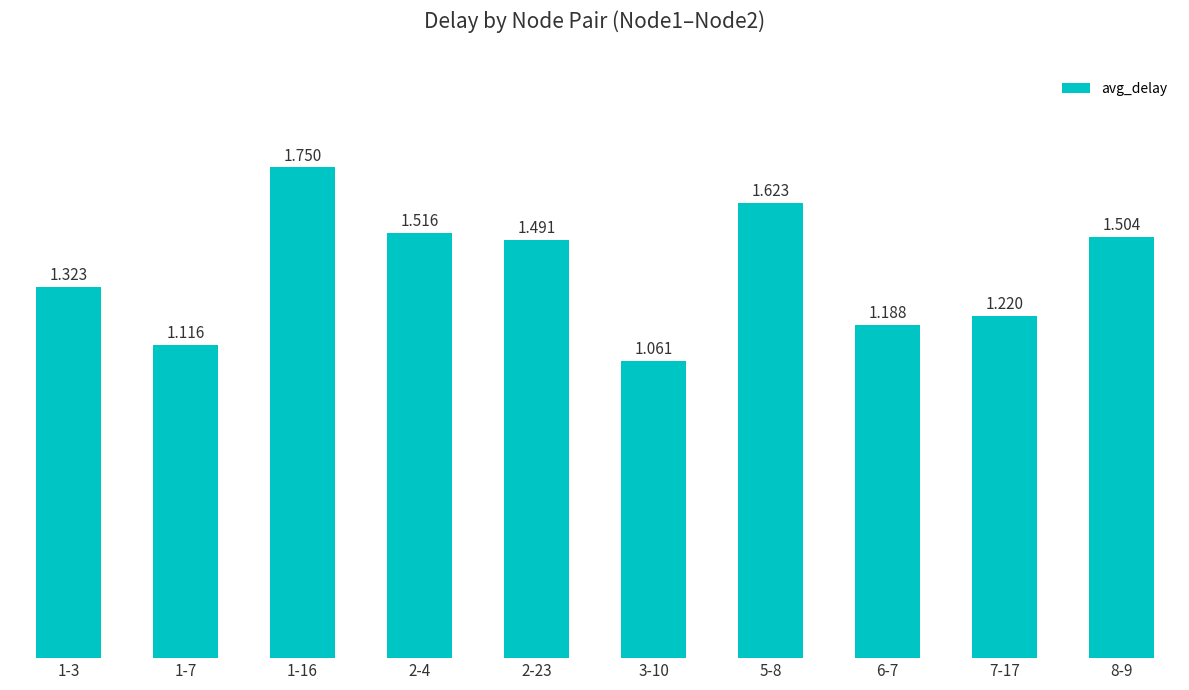

Count the number of data series in this chart.

1